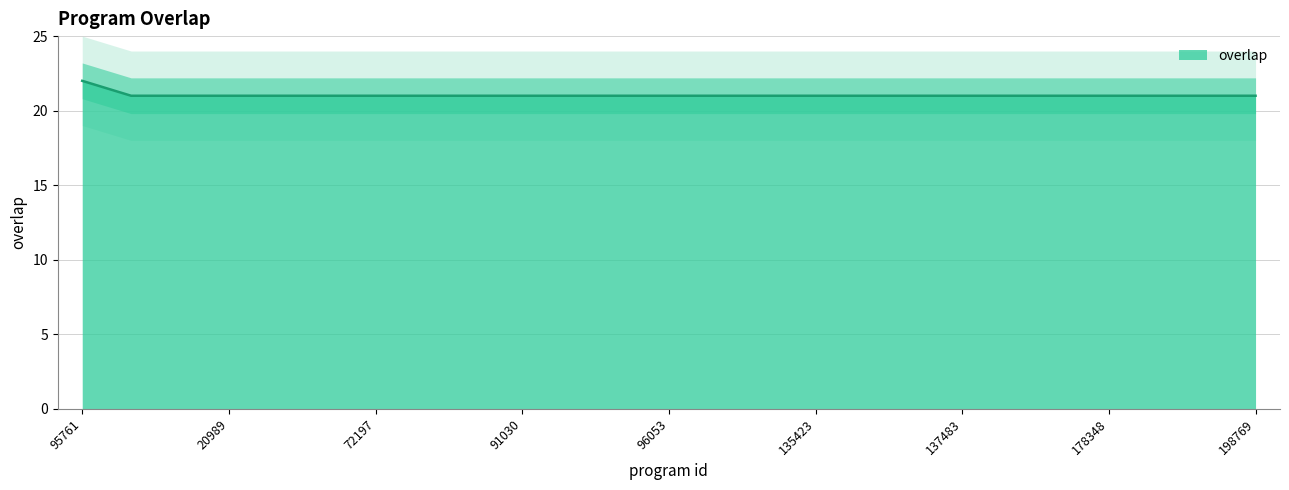

Which category has the highest value across all series?

95761